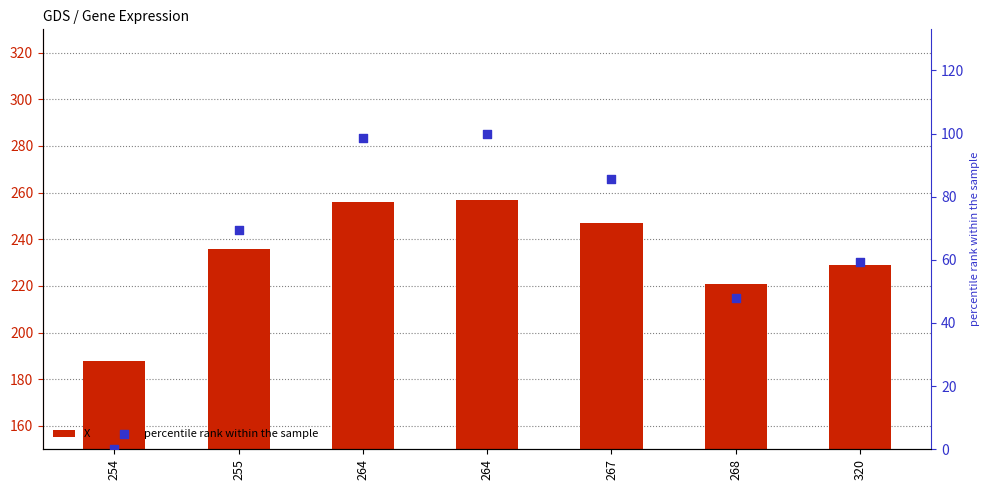

What are all the series names shown in the legend?

X, percentile rank within the sample